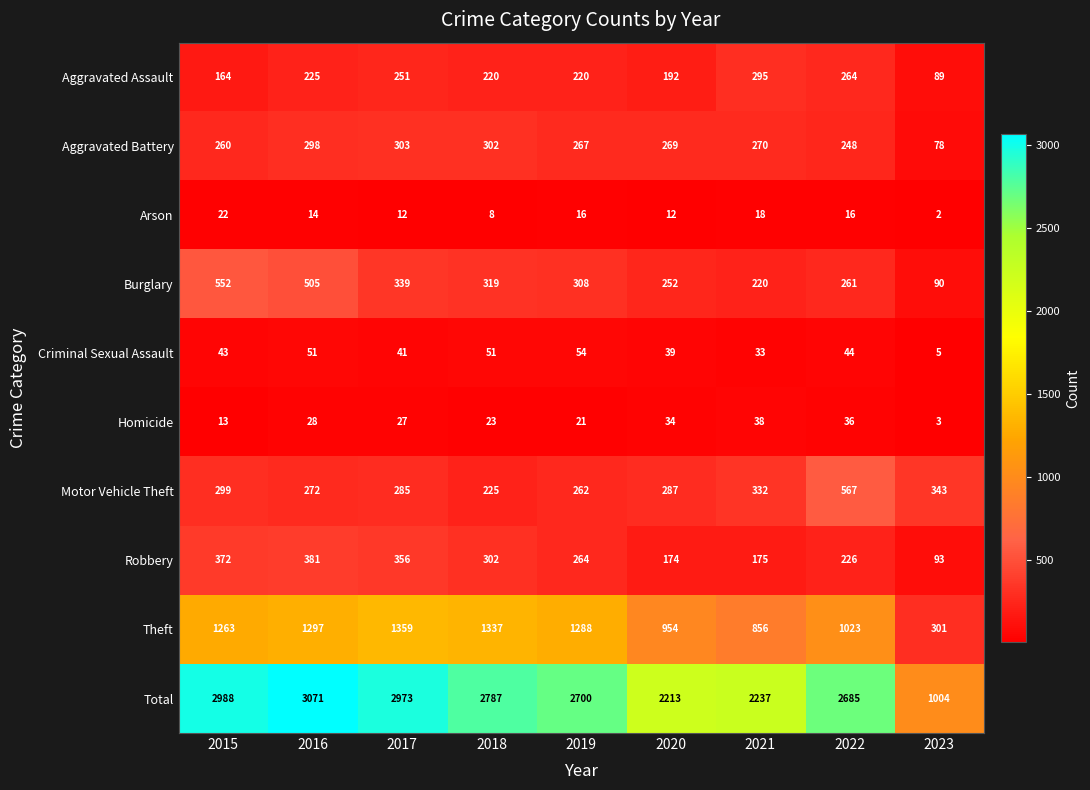

Which category has the highest value in the Burglary series?

2015